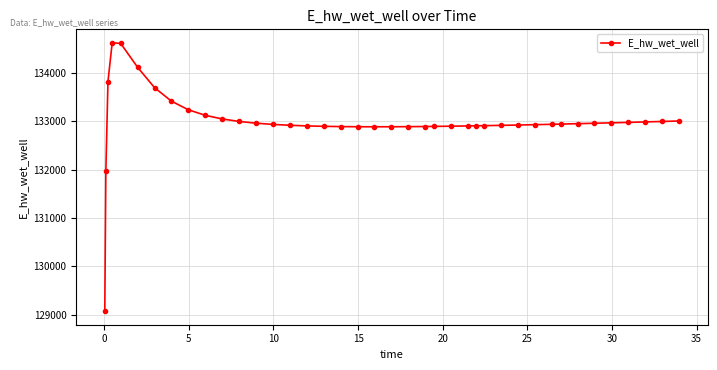

What is the value of the 30th point from the left?

132925.4